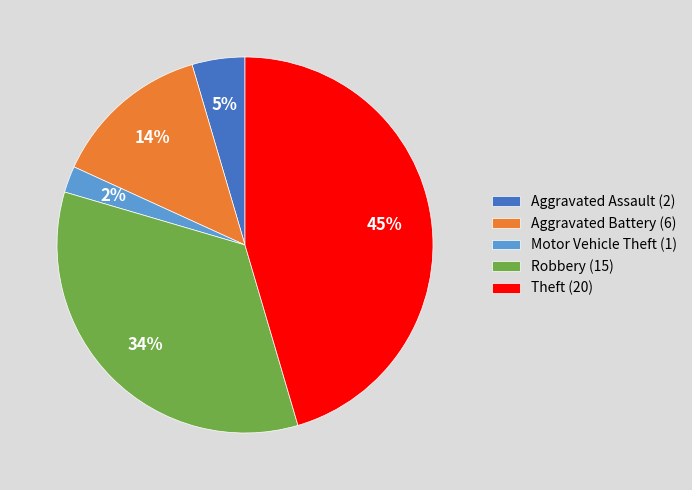

Combined, do Motor Vehicle Theft (1) and Theft (20) account for over 50%?

No